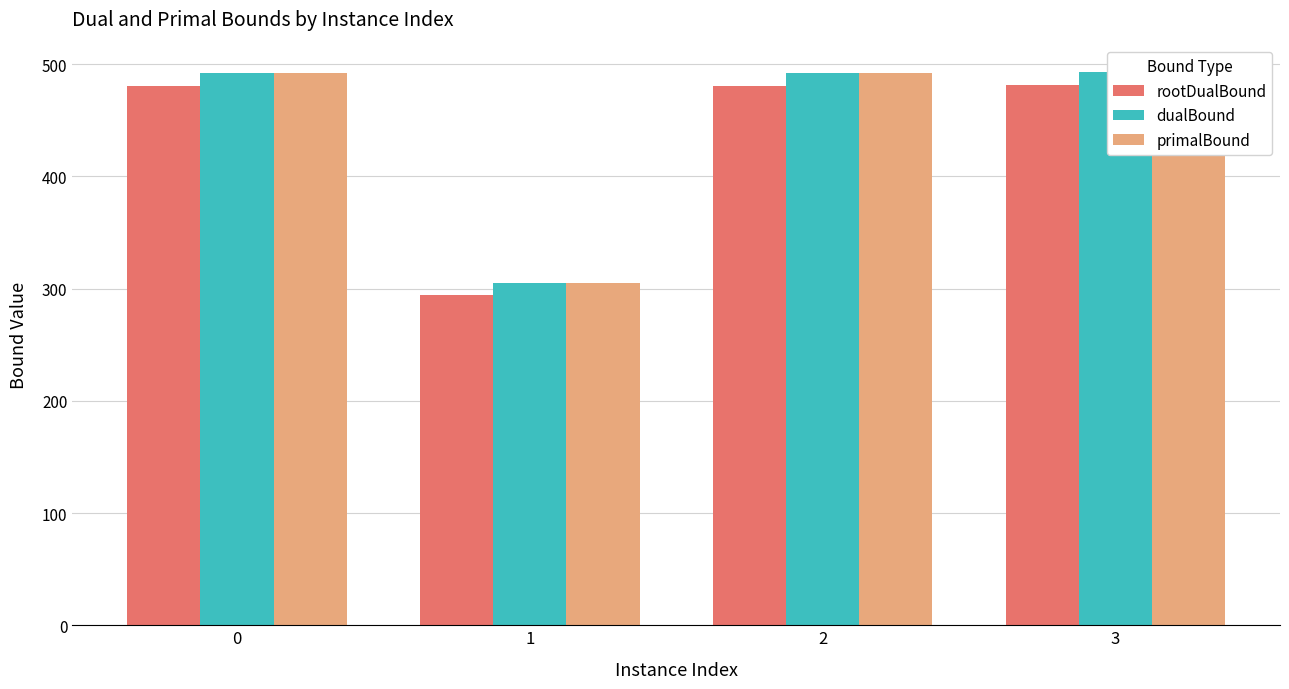

At which category is the sum across all series the highest?

3